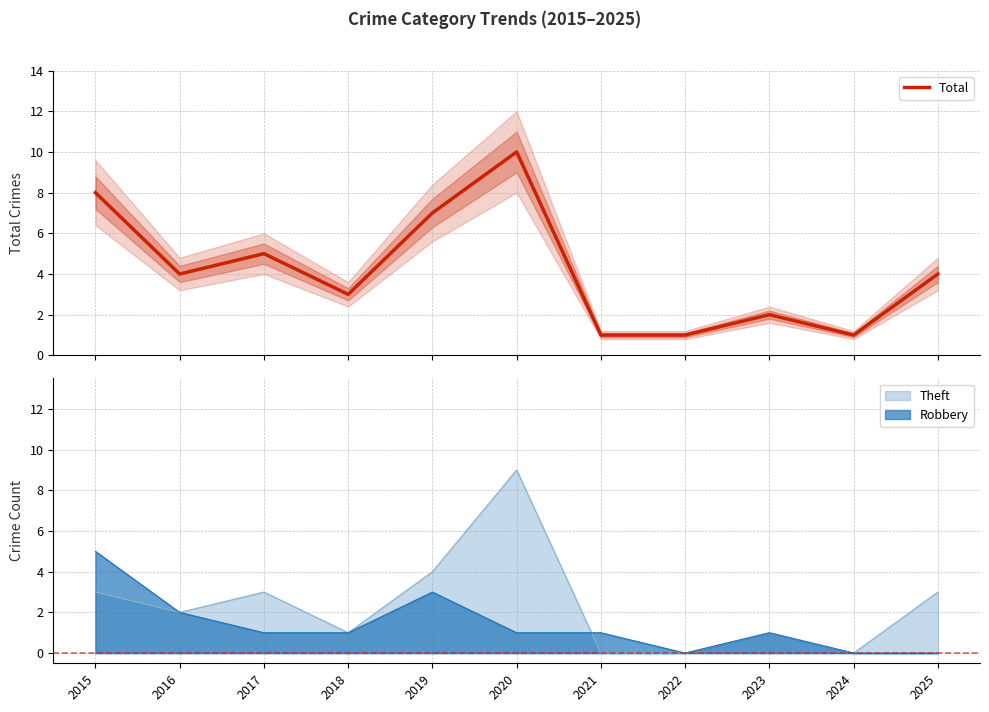

Is it true that the value at 2016 is 4?

True